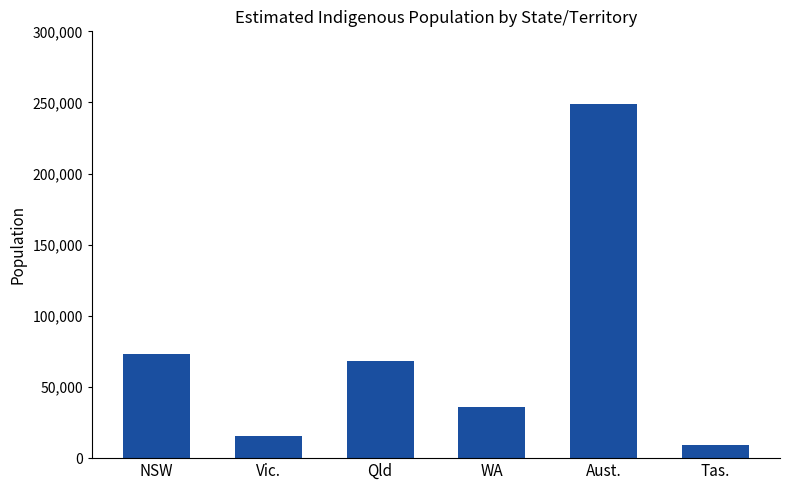

List the labels in order of value, largest first.

Aust., NSW, Qld, WA, Vic., Tas.